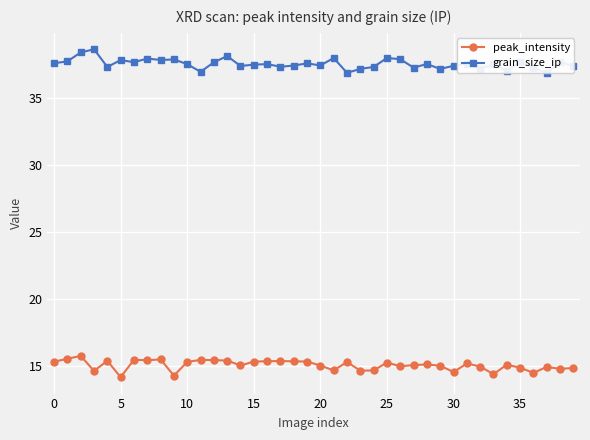

True or false: peak_intensity and grain_size_ip intersect in this chart.

False